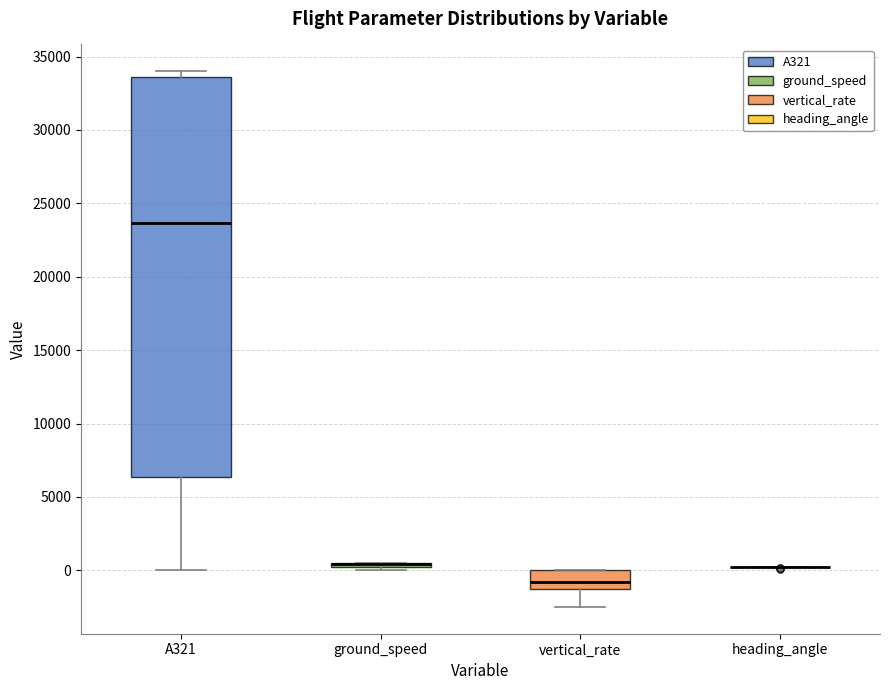

Where does the lower whisker of the box for A321 end on the y-axis? The values are not printed on the chart, so give them approximately, as read against the axis.

0